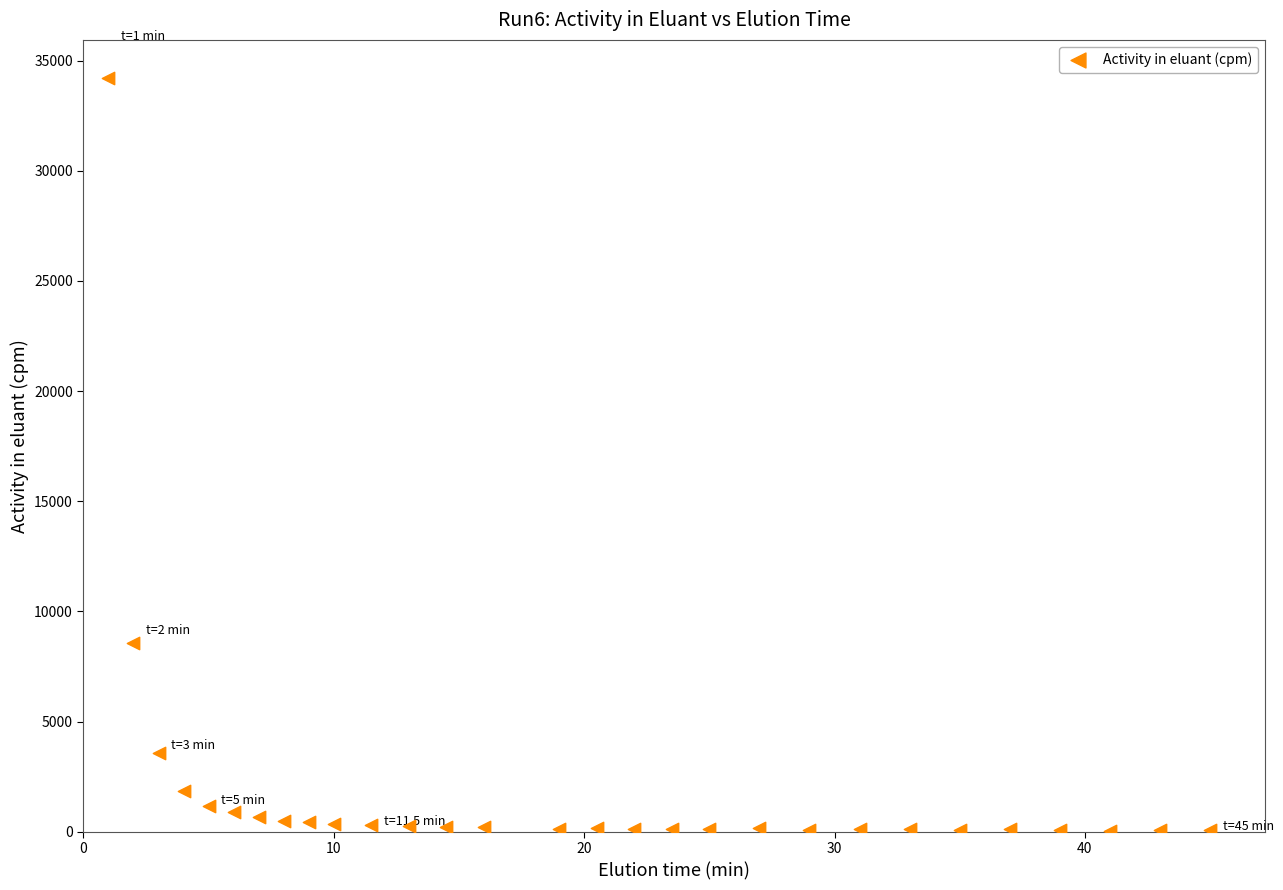

What is the range of X values (max minus min)?

44.0